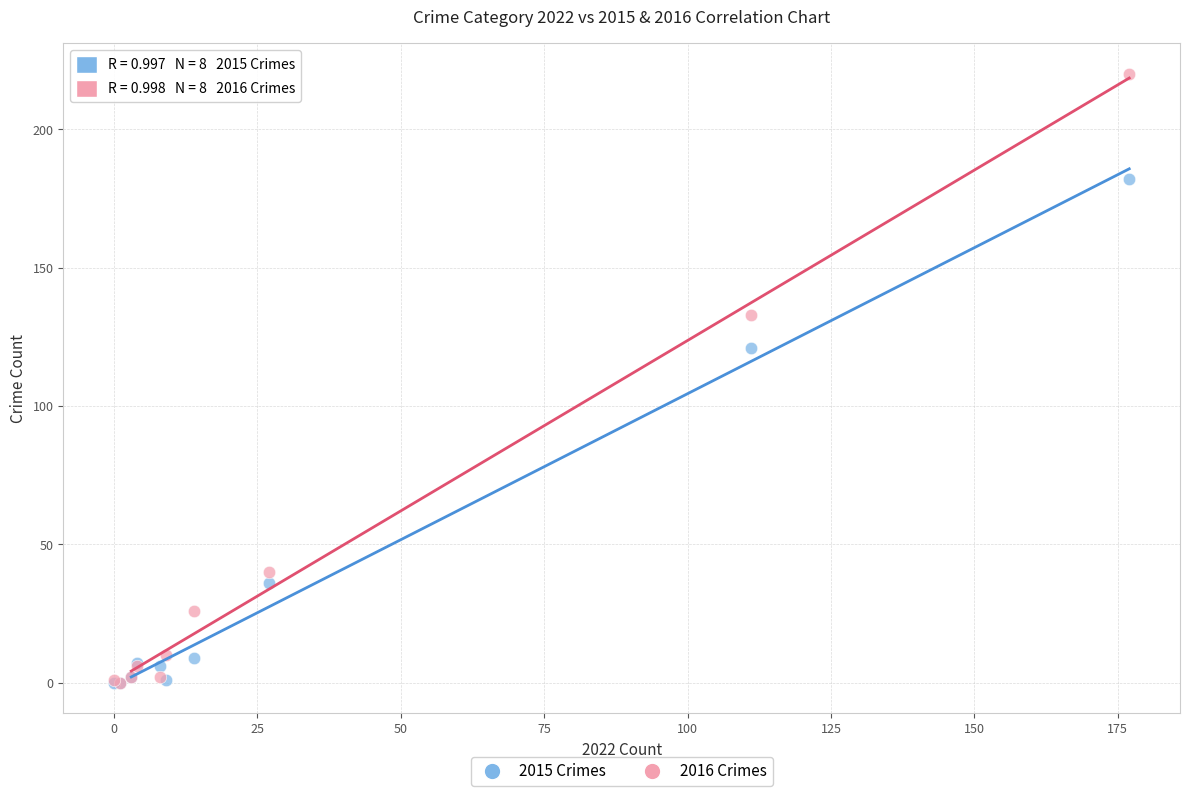

In the 2016 Crimes series, what Y value is closest to 110?

133